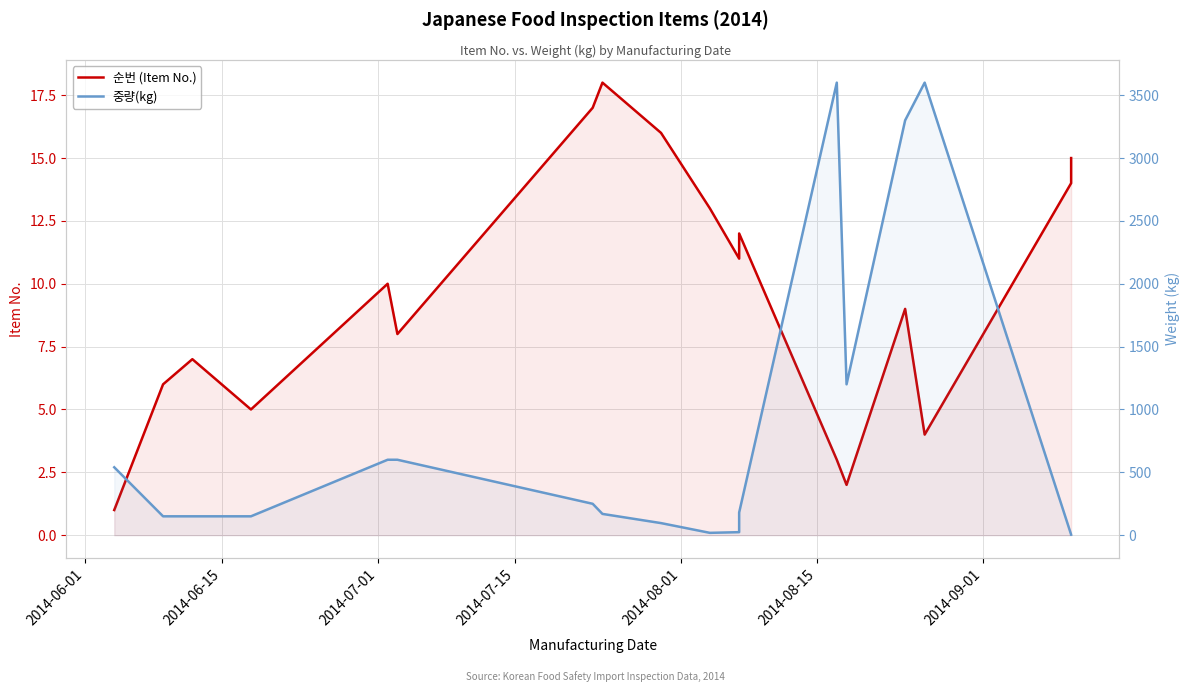

List the series in order of their peak value, lowest first.

순번 (Item No.), 중량(kg)